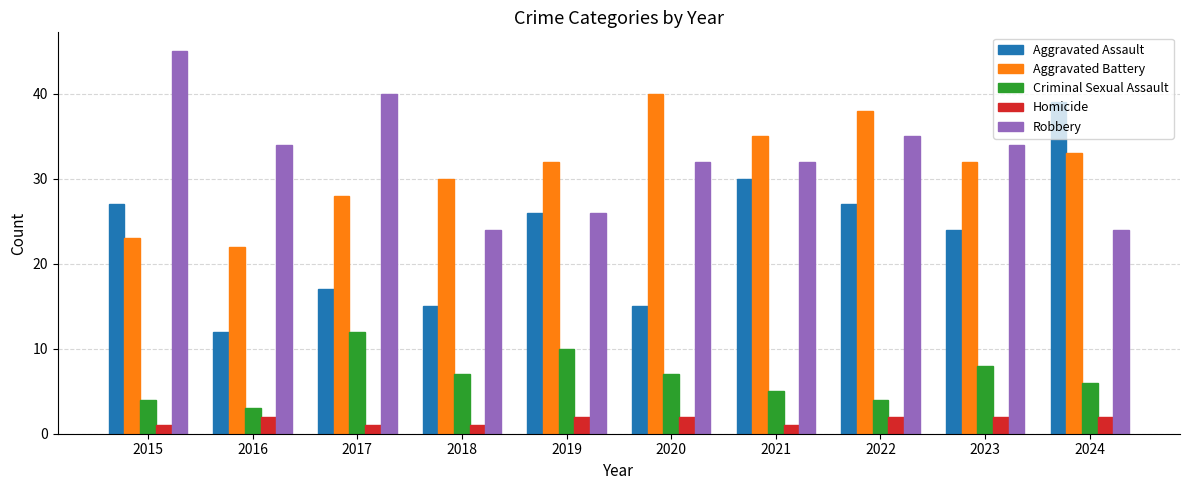

What is the value of the Robbery bar at the 3rd from the left?

40